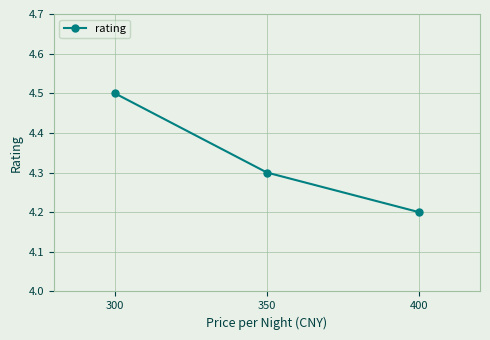

At which label is the value closest to 4?

400